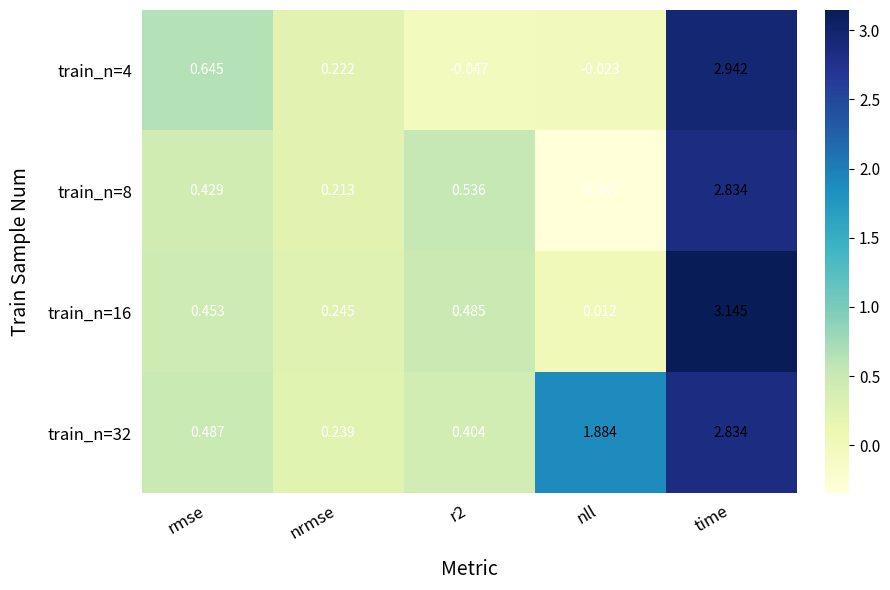

At how many categories does at least one series exceed 2?

1